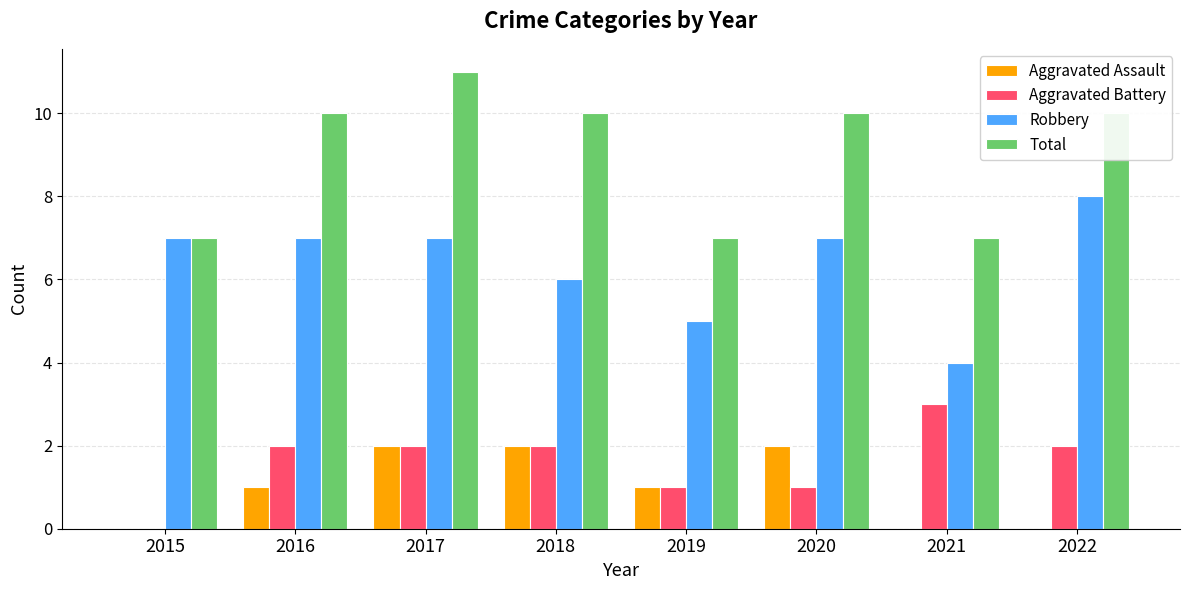

What is the sum of all Robbery values?

51